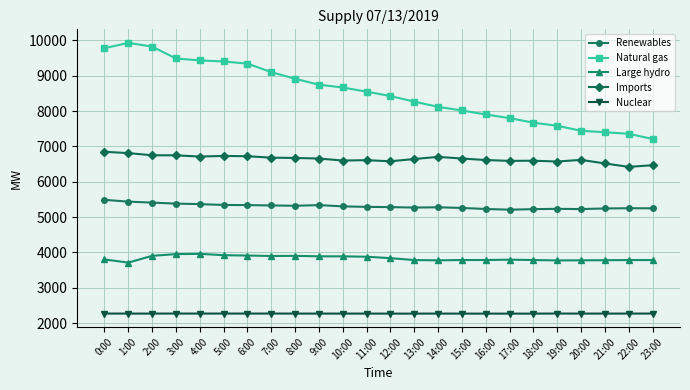

List the series in order of their overall mean, lowest first.

Nuclear, Large hydro, Renewables, Imports, Natural gas